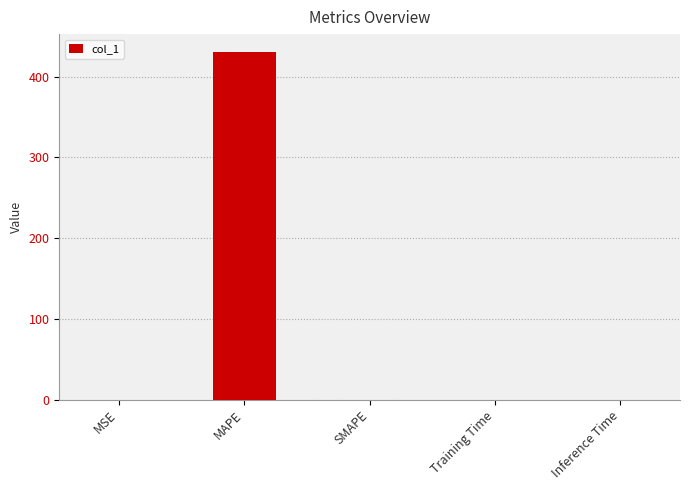

The value at SMAPE is 0.0. True or false?

True